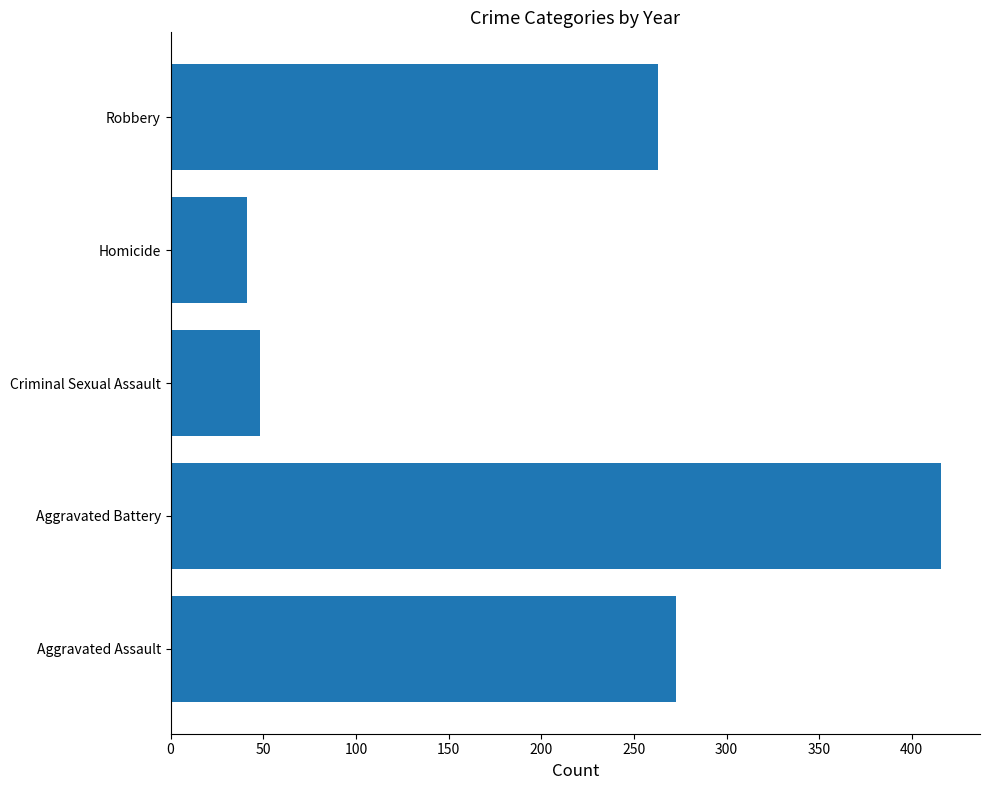

Approximately how many times larger is the value at Aggravated Battery compared to Criminal Sexual Assault?

8.7